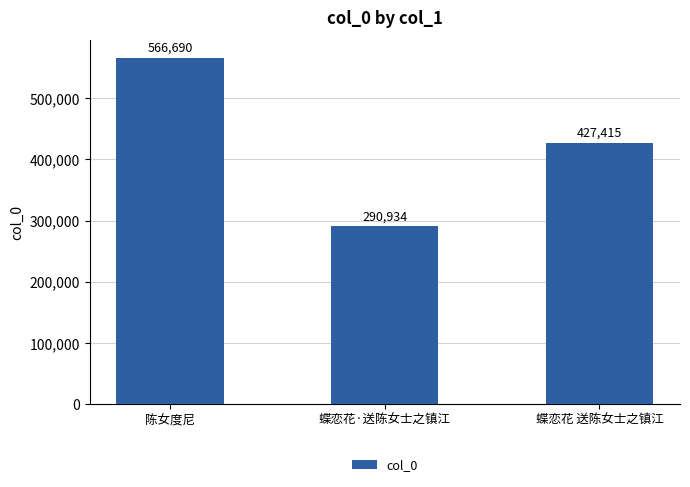

What is the difference between the maximum and second lowest values?

139275